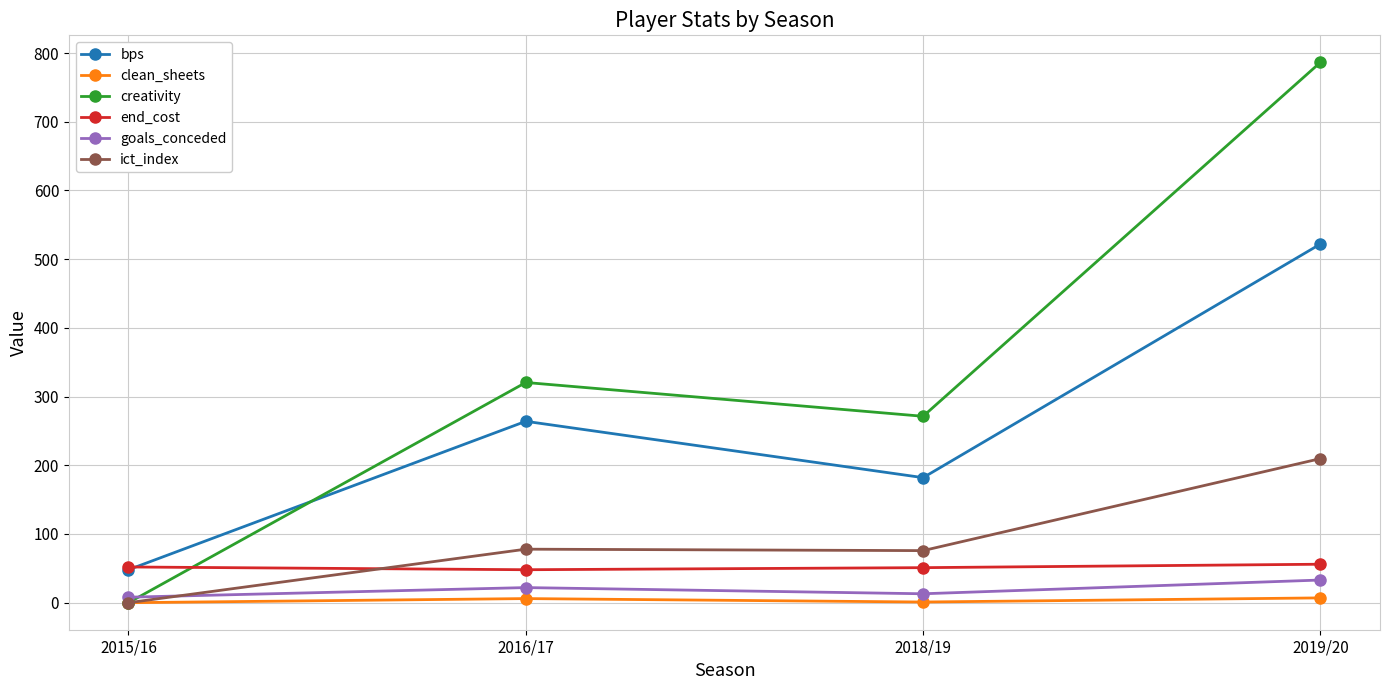

How many lines are shown in the chart?

6